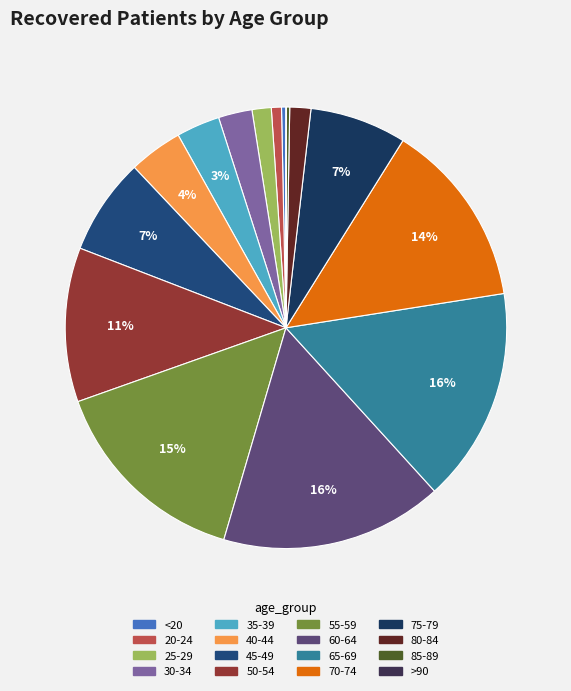

Which slice is the smallest?

>90